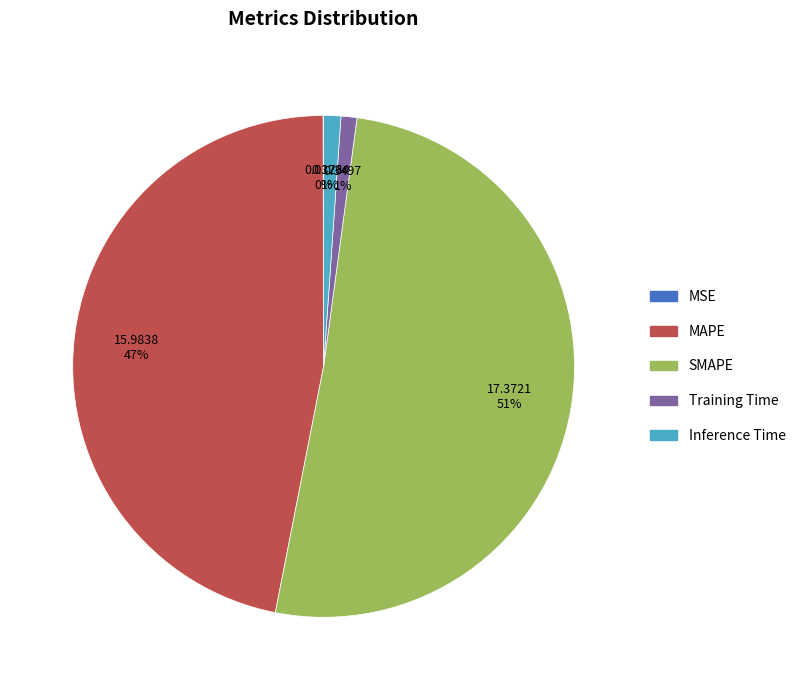

To the nearest percent, what is the combined percentage of MAPE and SMAPE?

98%